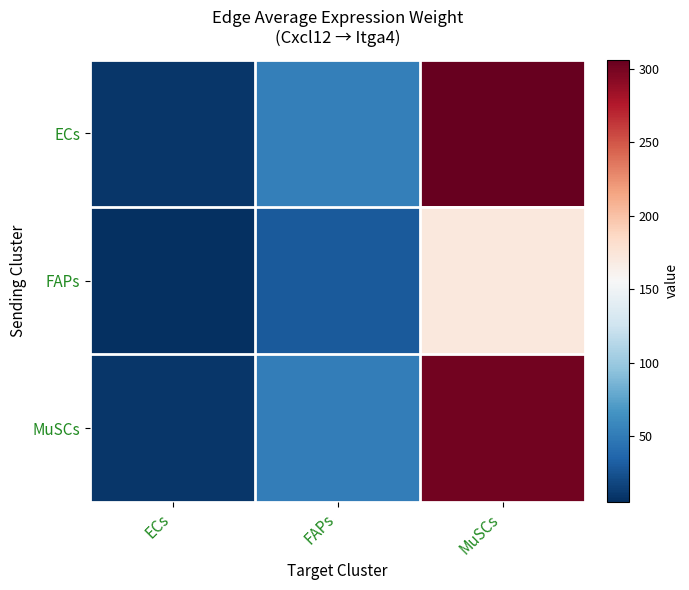

What is the difference between the highest and lowest values at FAPs?

23.4